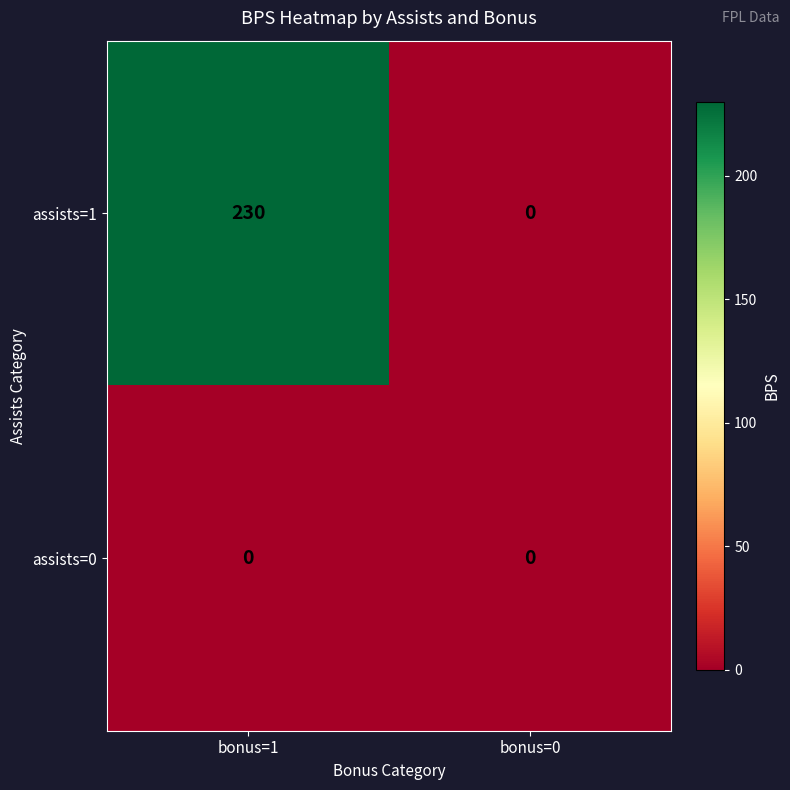

List the series in order of their peak value, highest first.

assists=1, assists=0